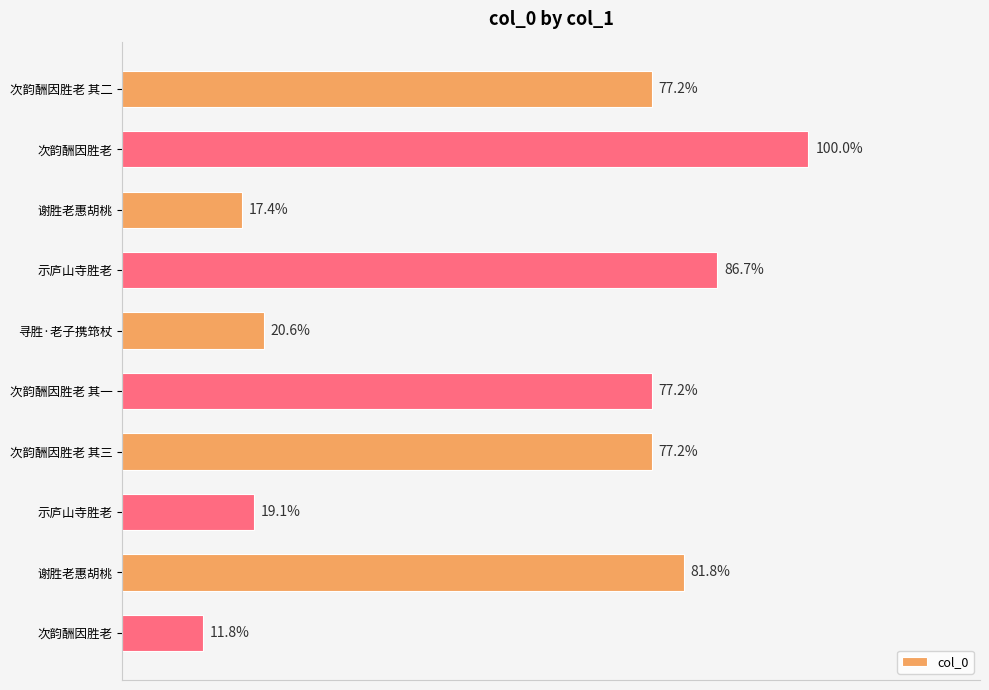

What is the change in value from 次韵酬因胜老 其三 to 谢胜老惠胡桃?

+51586